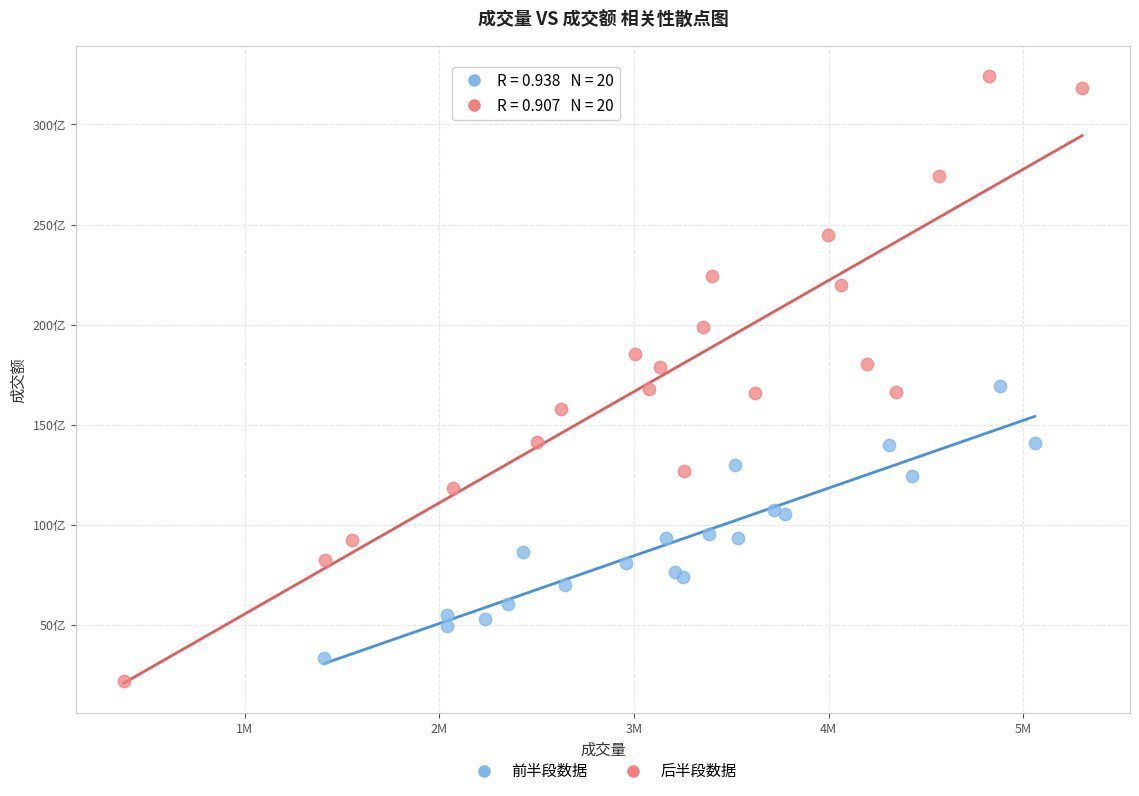

Which series has the widest spread of Y values?

后半段数据